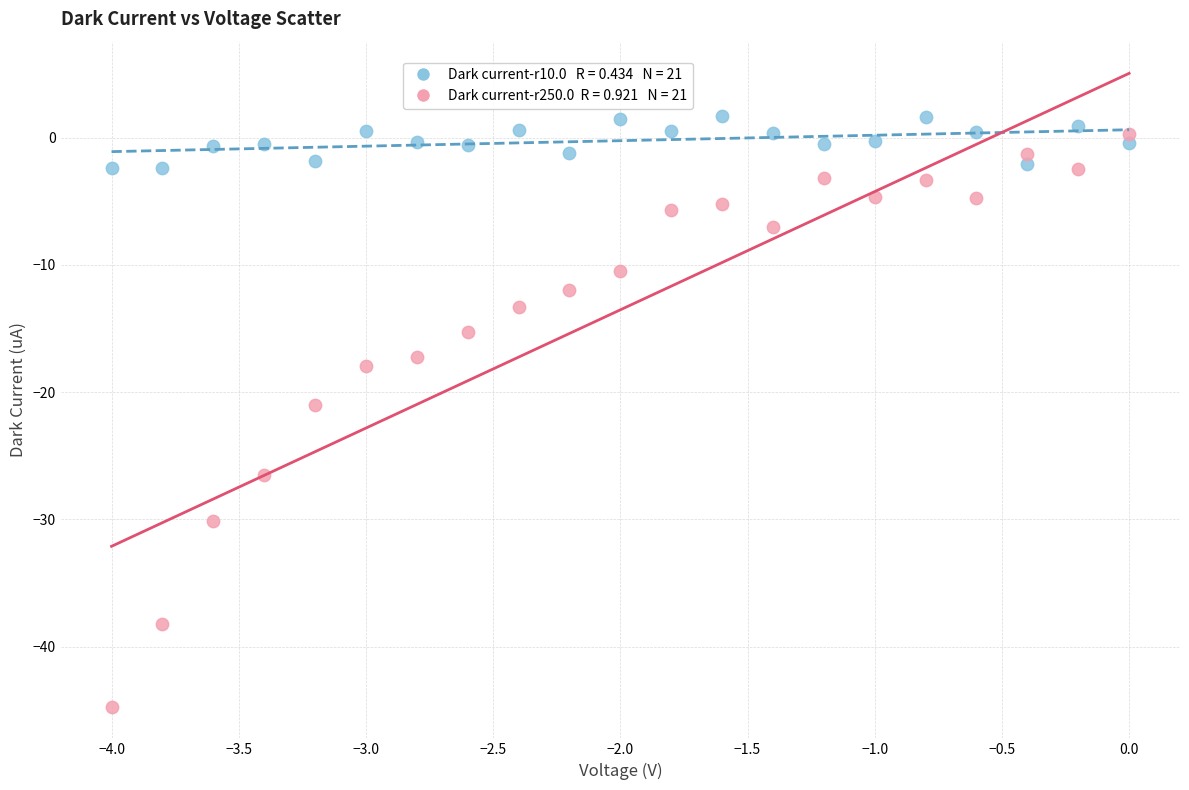

Across all data points, what is the range of X values (max minus min)?

4.0